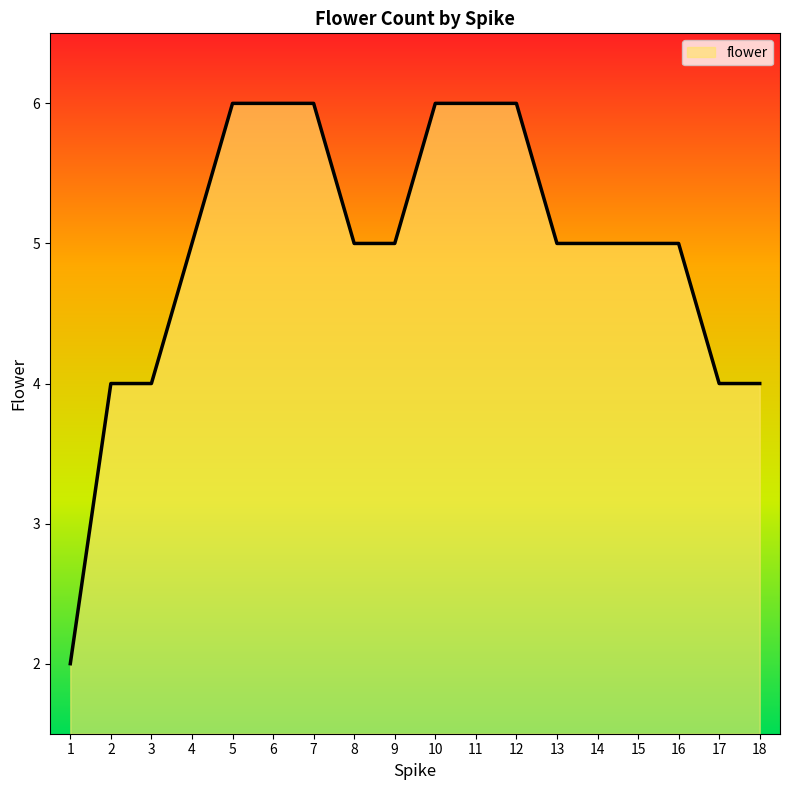

List the labels in order of value, smallest first.

1, 2, 3, 17, 18, 4, 8, 9, 13, 14, 15, 16, 5, 6, 7, 10, 11, 12